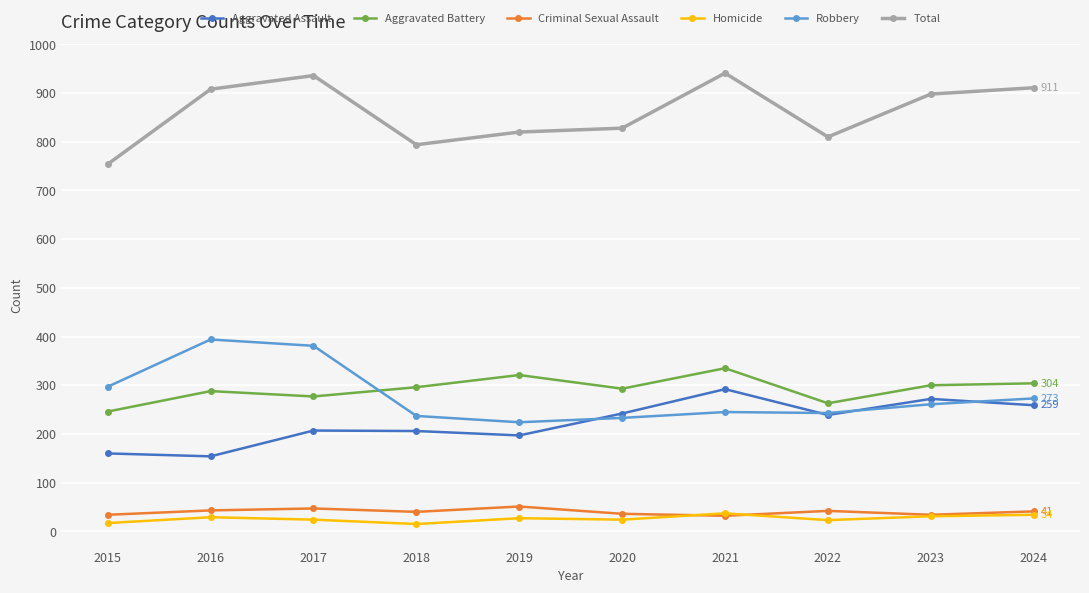

What are all the series names shown in the legend?

Aggravated Assault, Aggravated Battery, Criminal Sexual Assault, Homicide, Robbery, Total